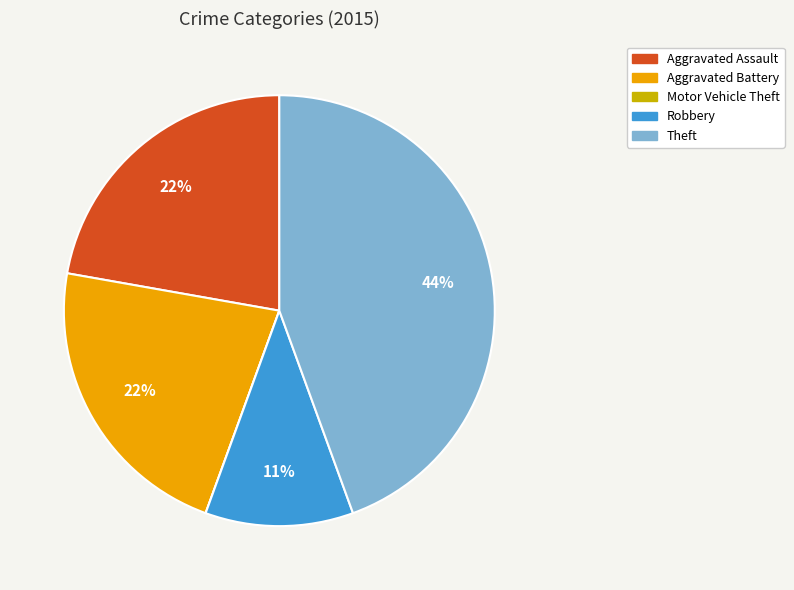

Which category has the biggest portion of the pie?

Theft